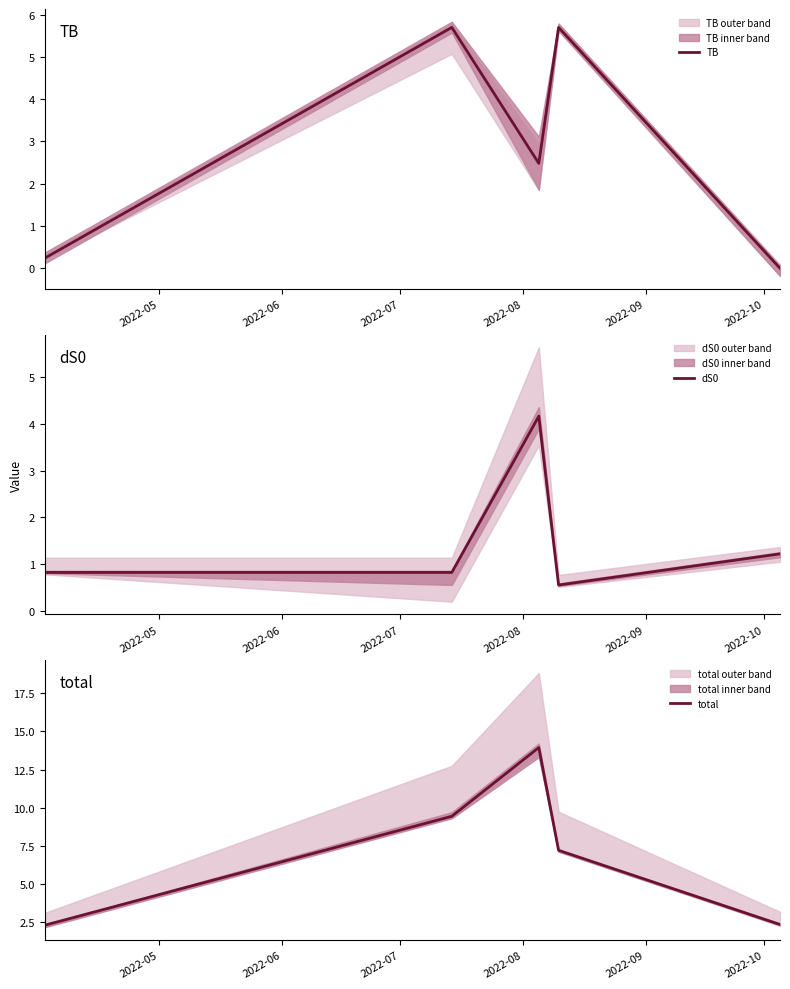

What is the maximum value for TB?

5.7